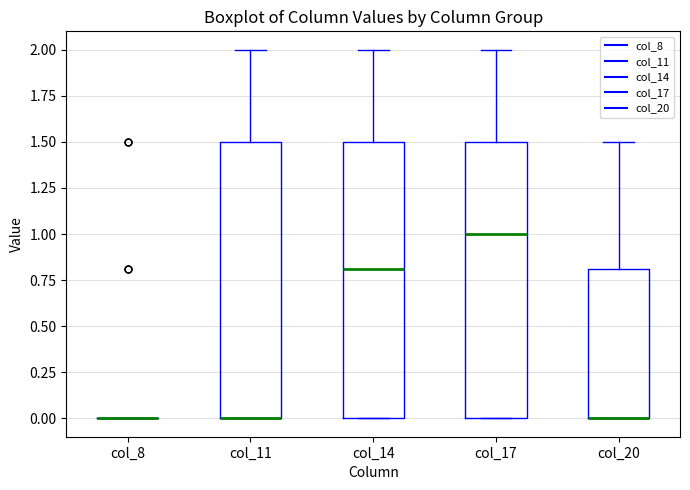

Reading left to right, read every box against the y-axis: the position of its median line, the range the box covers, and the ends of its whiskers. The values are not printed on the chart, so give them approximately, as read against the axis.

col_8: box collapsed to a line at 0.0, whiskers 0.0 to 0.0
col_11: median 0.0 (drawn on the box's lower edge), box 0.0 to 1.5, whiskers 0.0 to 2.0
col_14: median 0.8, box 0.0 to 1.5, whiskers 0.0 to 2.0
col_17: median 1.0, box 0.0 to 1.5, whiskers 0.0 to 2.0
col_20: median 0.0 (drawn on the box's lower edge), box 0.0 to 0.8, whiskers 0.0 to 1.5